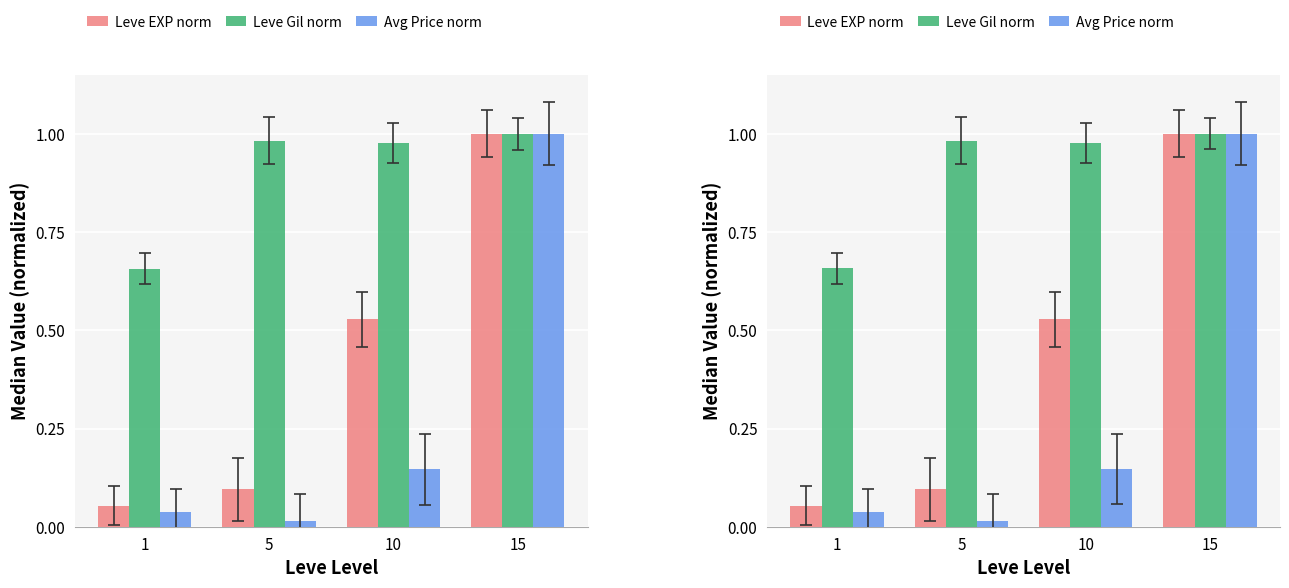

How many bars are there in each group?

3